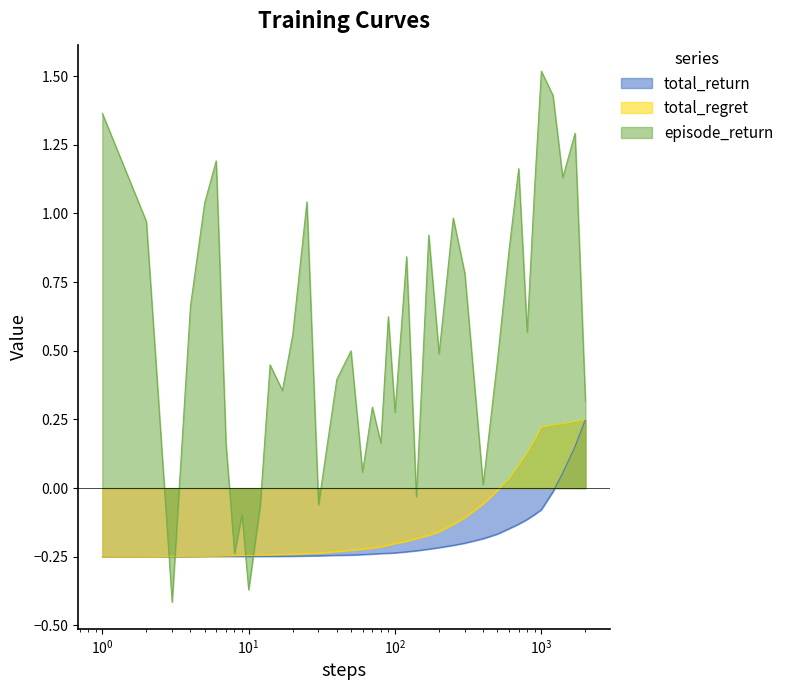

How many intersections are there between total_regret and episode_return?

4